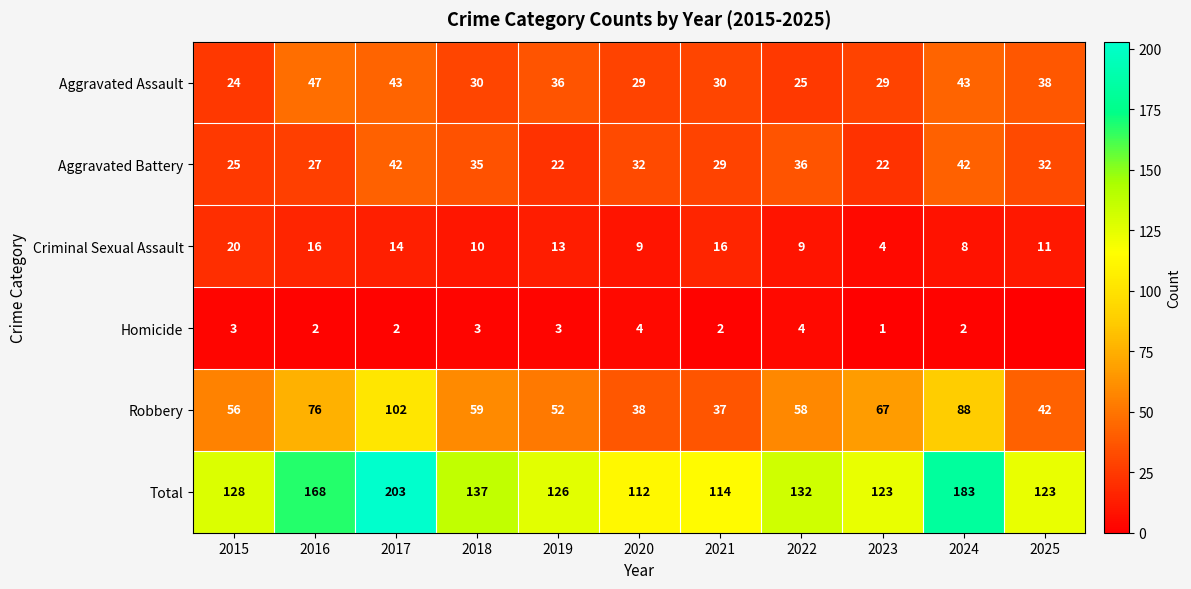

The Robbery series shows 88 at 2024. True or false?

True